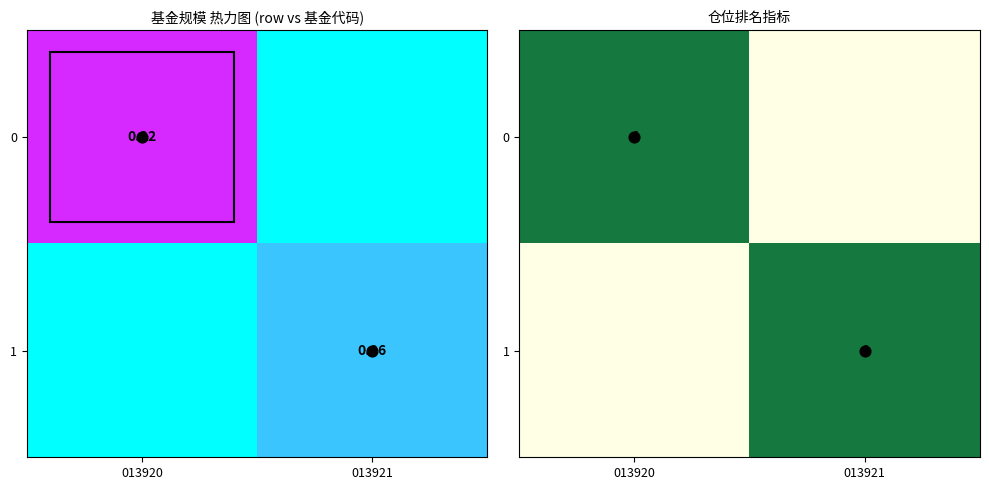

At which category does the chart reach its peak across all series?

013920